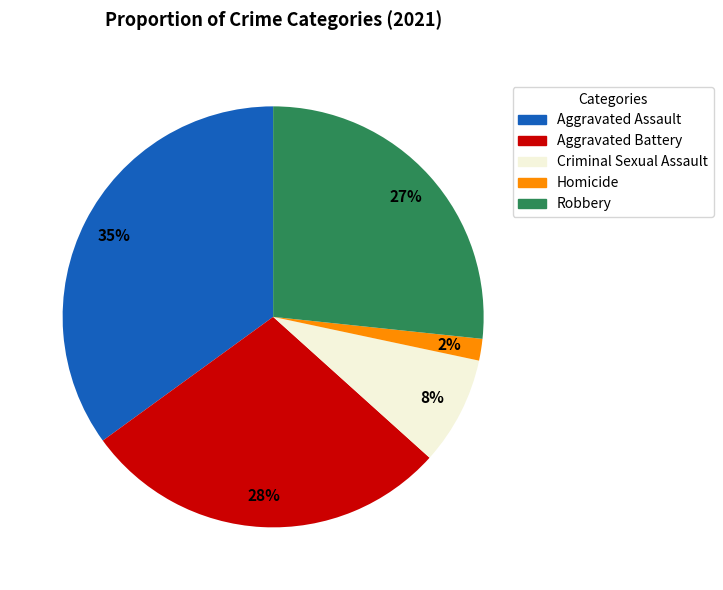

What is the smallest slice in the pie chart?

Homicide